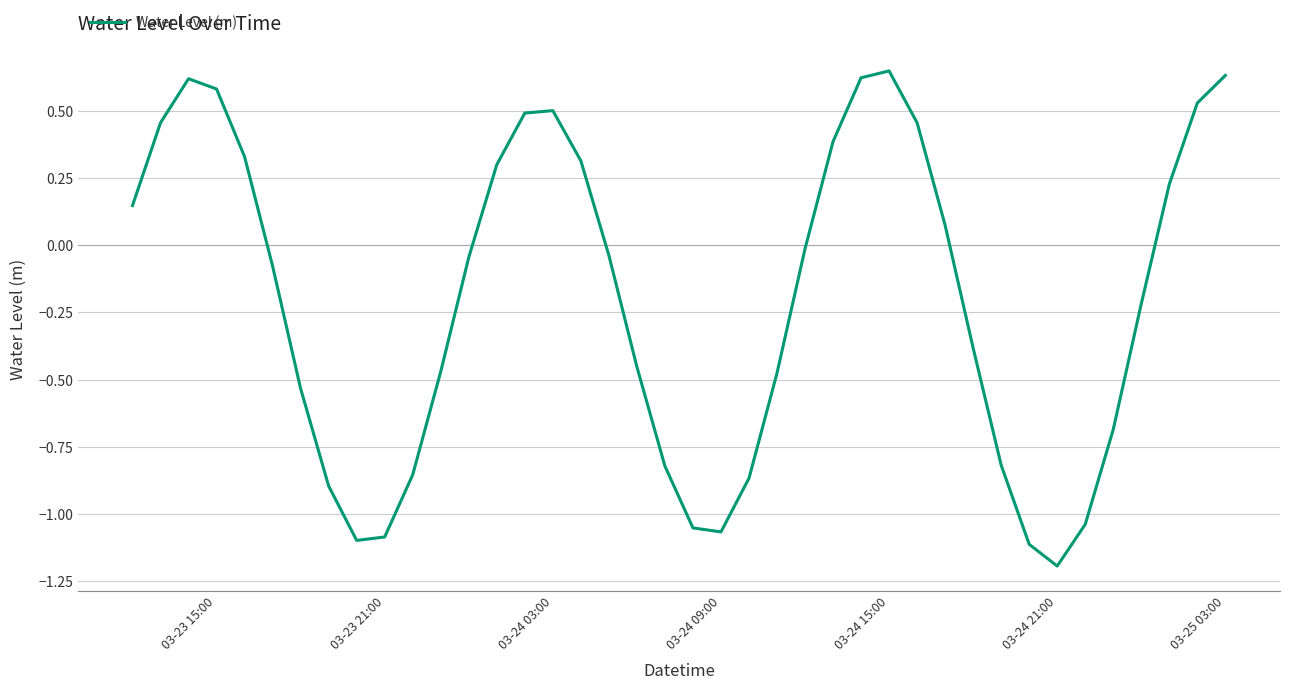

How many lines are shown in the chart?

1